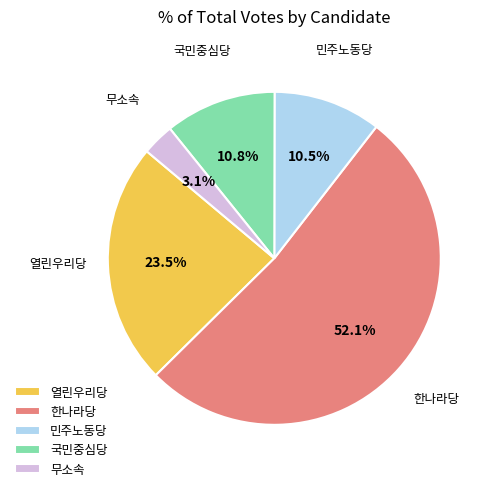

To the nearest percent, what is the average slice percentage?

20%